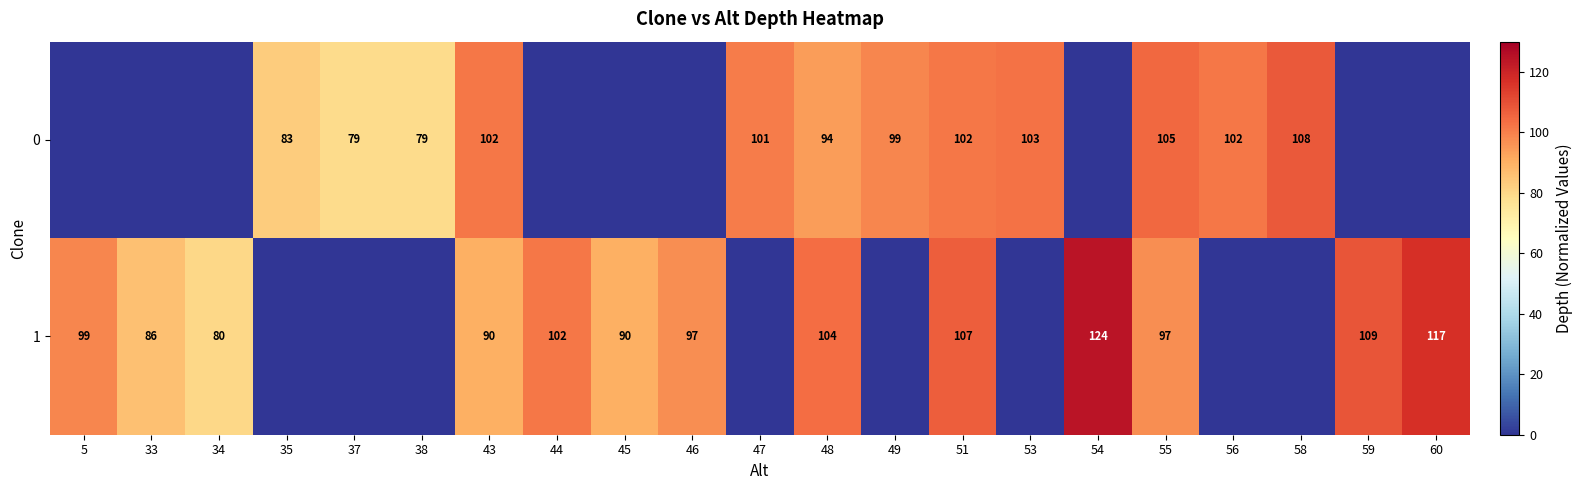

Is the value of 1 at 44 greater than the value of 0 at 47?

Yes